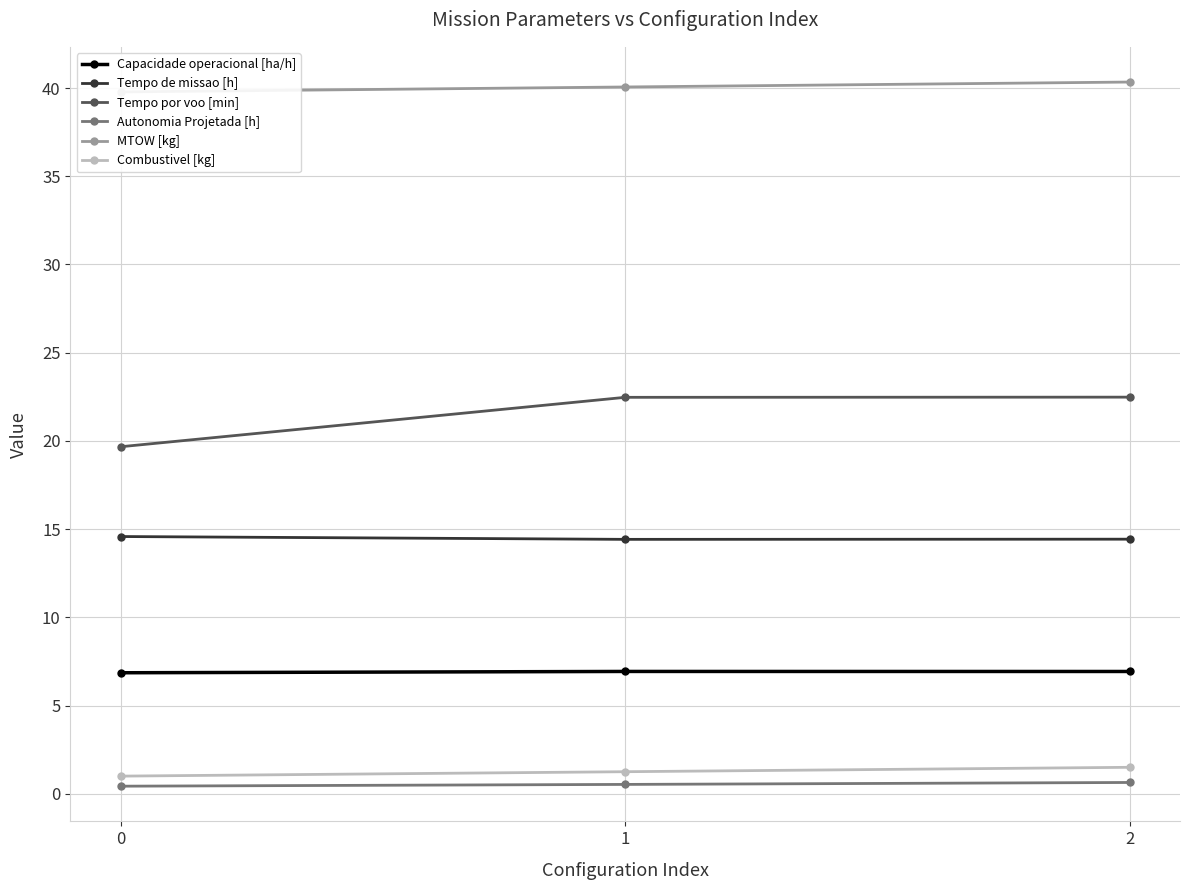

Which series has the largest total across all categories?

MTOW [kg]